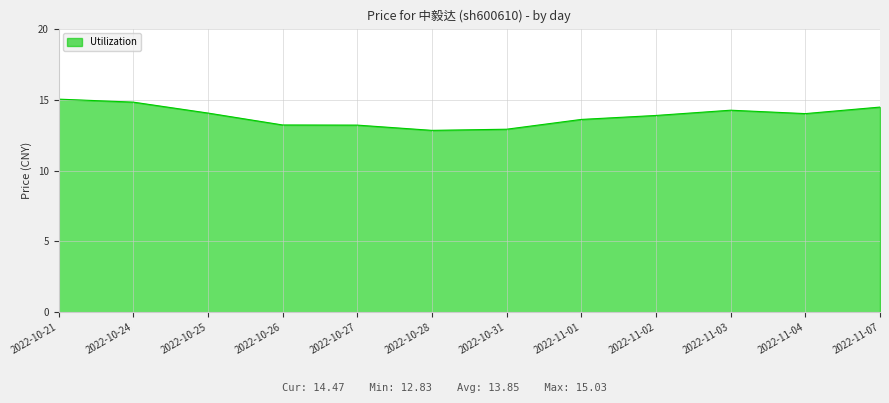

What is the greatest value displayed?

15.0